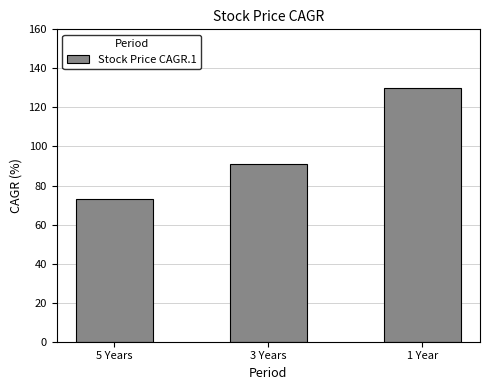

Reading left to right, transcribe all the data shown in this chart.

73	91	130